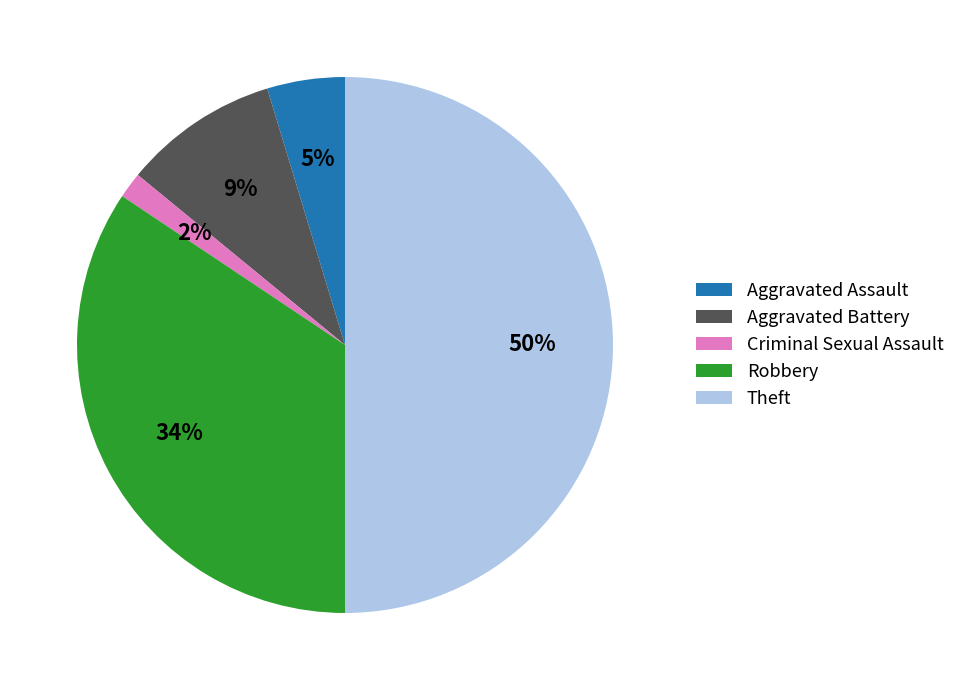

True or false: Theft accounts for 59% of the total.

False